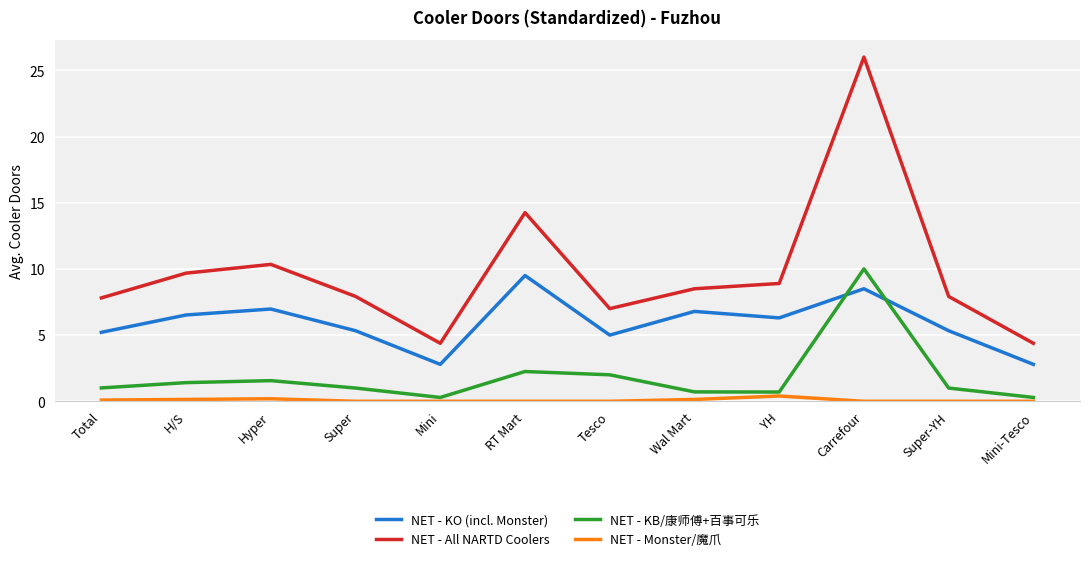

Does the chart have visible grid lines?

Yes